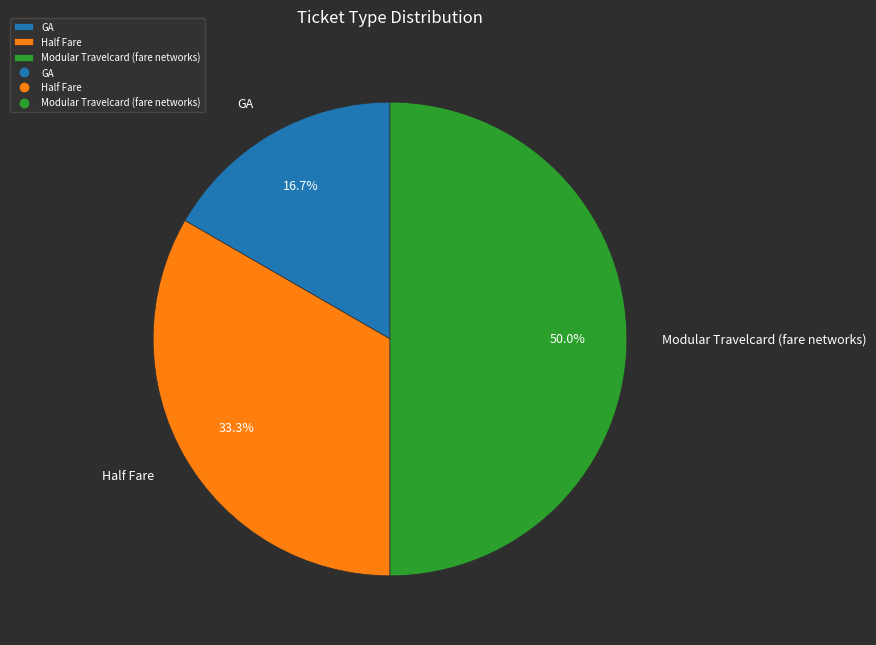

Rank the categories by value from lowest to highest.

GA, Half Fare, Modular Travelcard (fare networks)